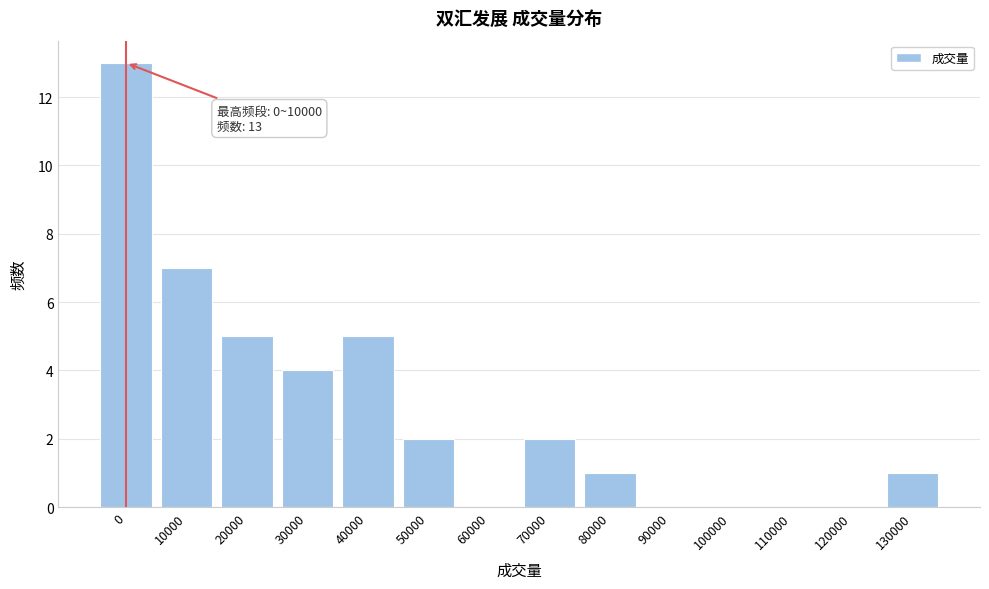

Reading left to right, extract all data points from this chart.

0=13	10000=7	20000=5	30000=4	40000=5	50000=2	60000=0	70000=2	80000=1	90000=0	100000=0	110000=0	120000=0	130000=1